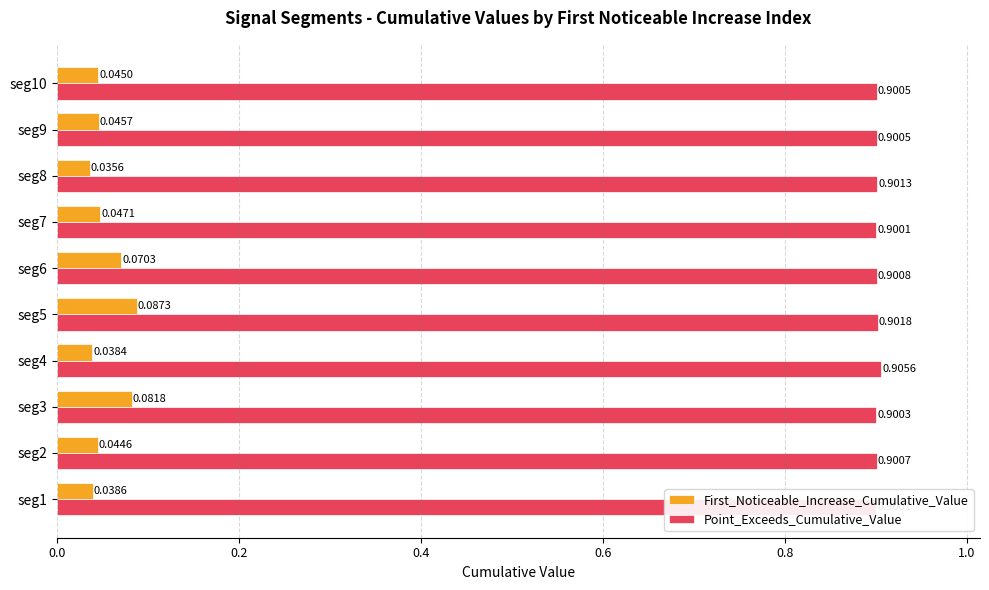

Rank the series by their average value, from lowest to highest.

First_Noticeable_Increase_Cumulative_Value, Point_Exceeds_Cumulative_Value